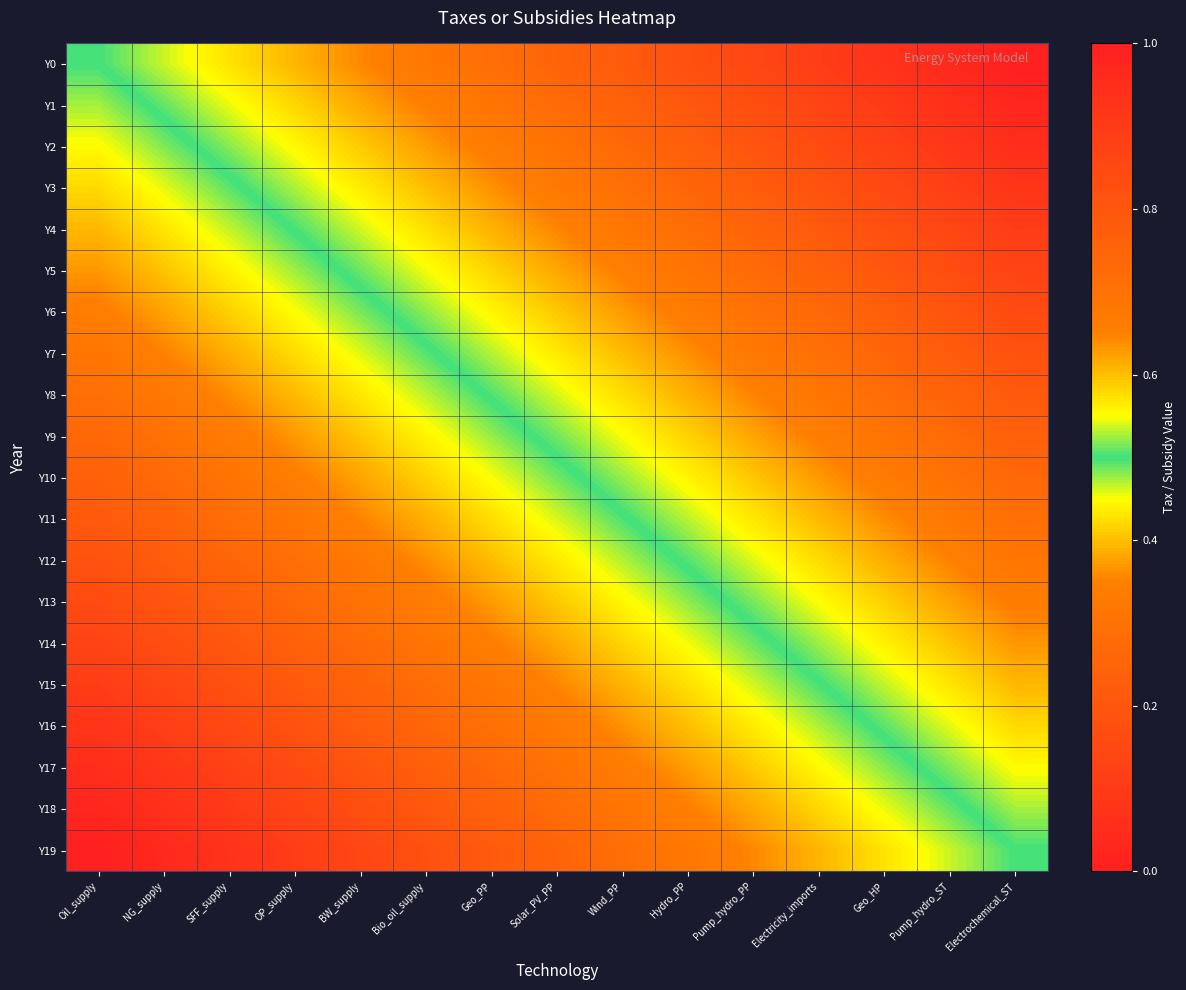

List the series in order of their peak value, lowest first.

Y19, Y18, Y17, Y16, Y15, Y14, Y13, Y12, Y11, Y10, Y9, Y8, Y7, Y6, Y5, Y4, Y3, Y2, Y1, Y0